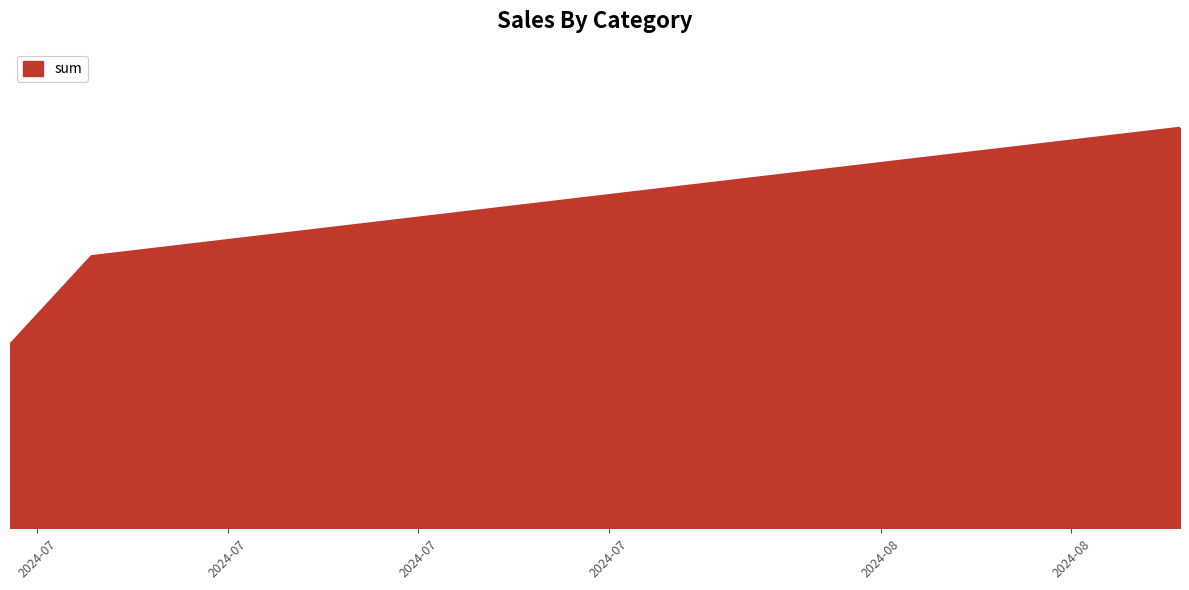

What is the difference between the second highest and minimum values?

2.0